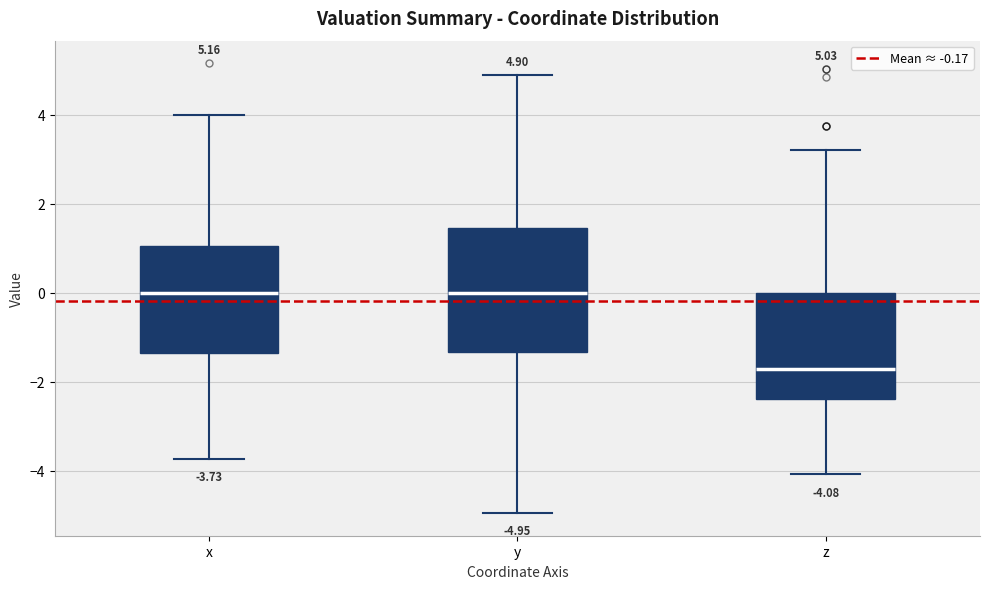

Comparing the boxes themselves (not the whiskers), which one is the tallest?

y